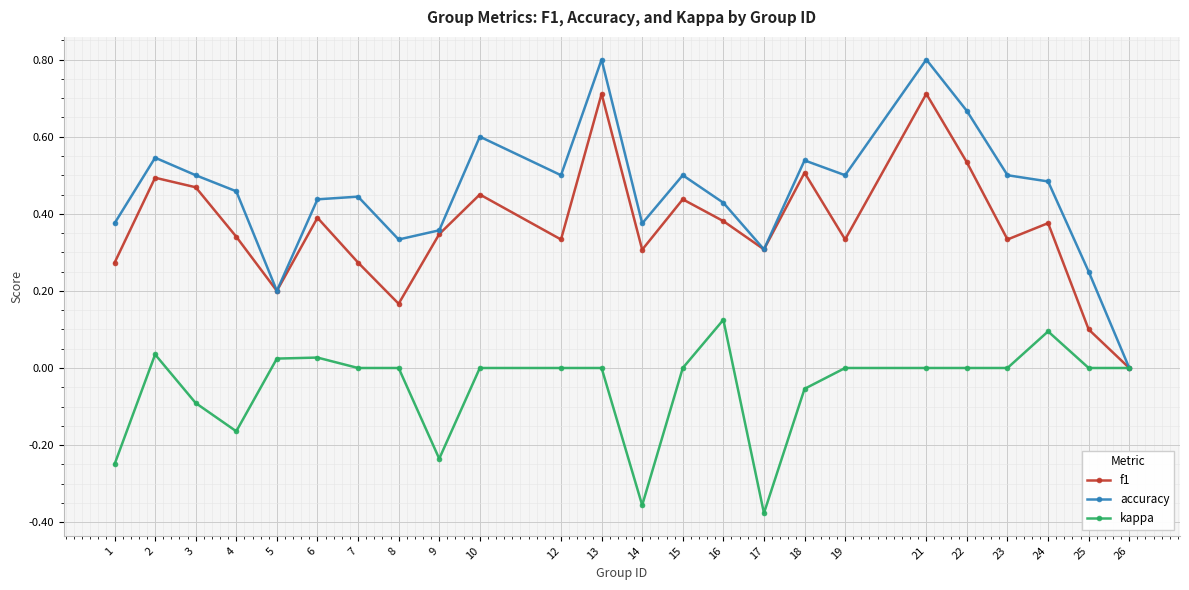

Which series changed the most between 23 and 26?

accuracy